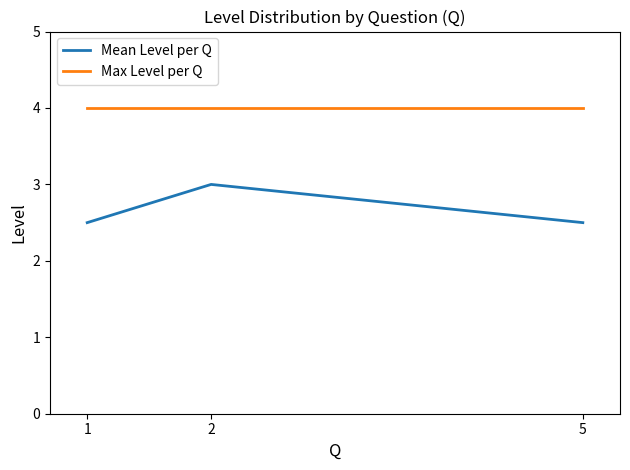

What is the sum of all Mean Level per Q values?

8.0